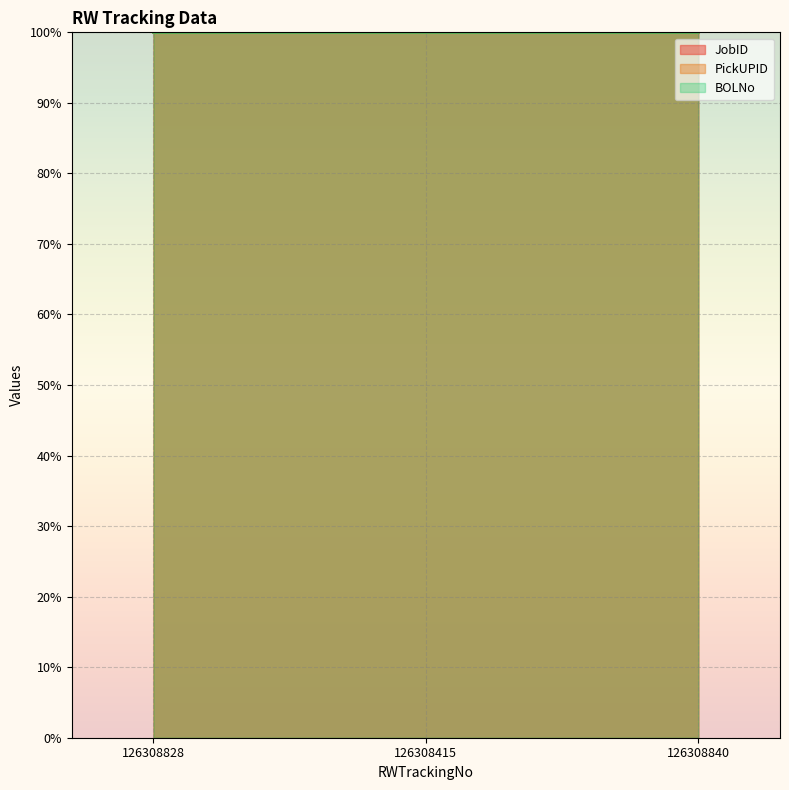

What is the label of the 3rd point from the left?

126308840